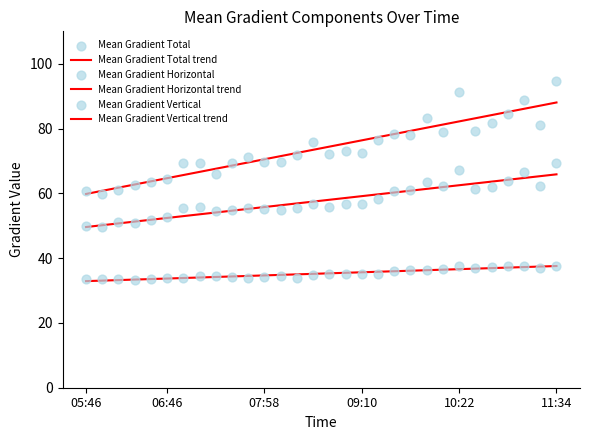

Which series reaches the minimum Y coordinate?

Mean Gradient Horizontal trend